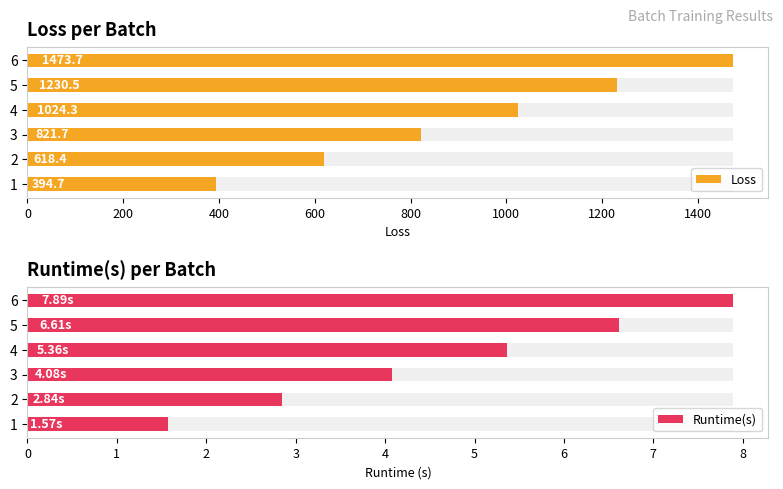

Which series has the largest range (max minus min)?

Loss